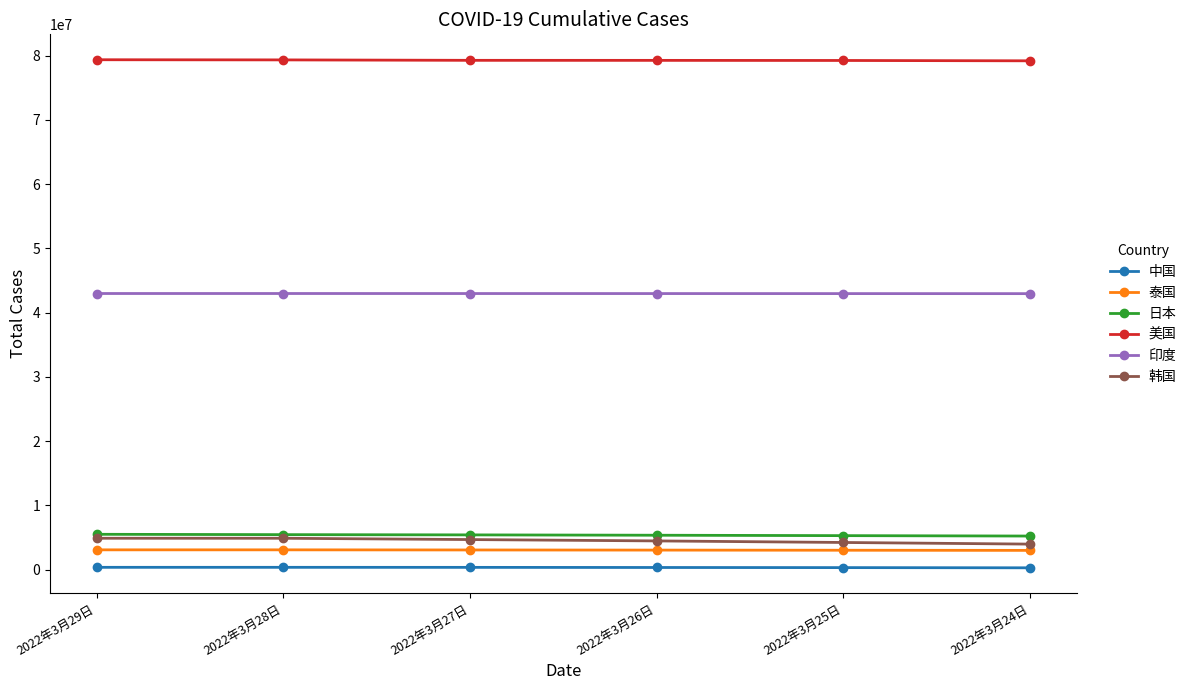

Which series has the largest total across all categories?

美国